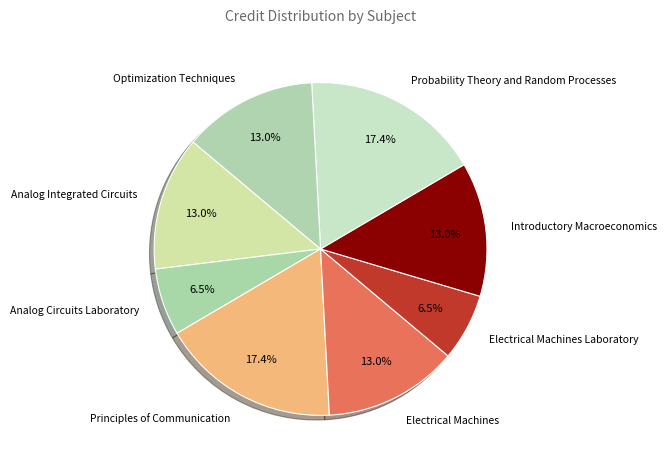

How many segments does this pie chart have?

8